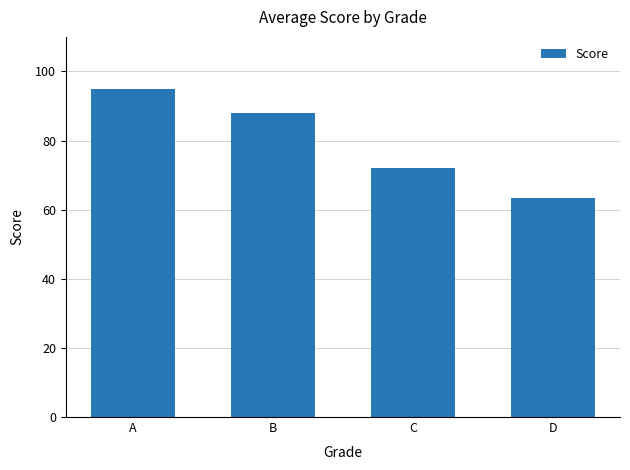

Approximately how many times larger is the value at C compared to B?

0.8